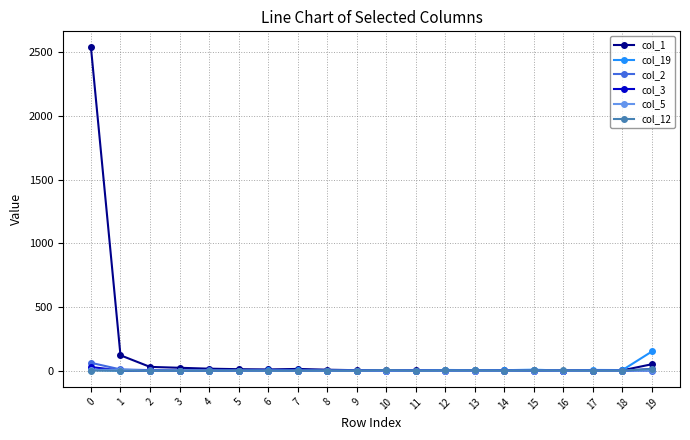

Which series has the widest spread of values?

col_1